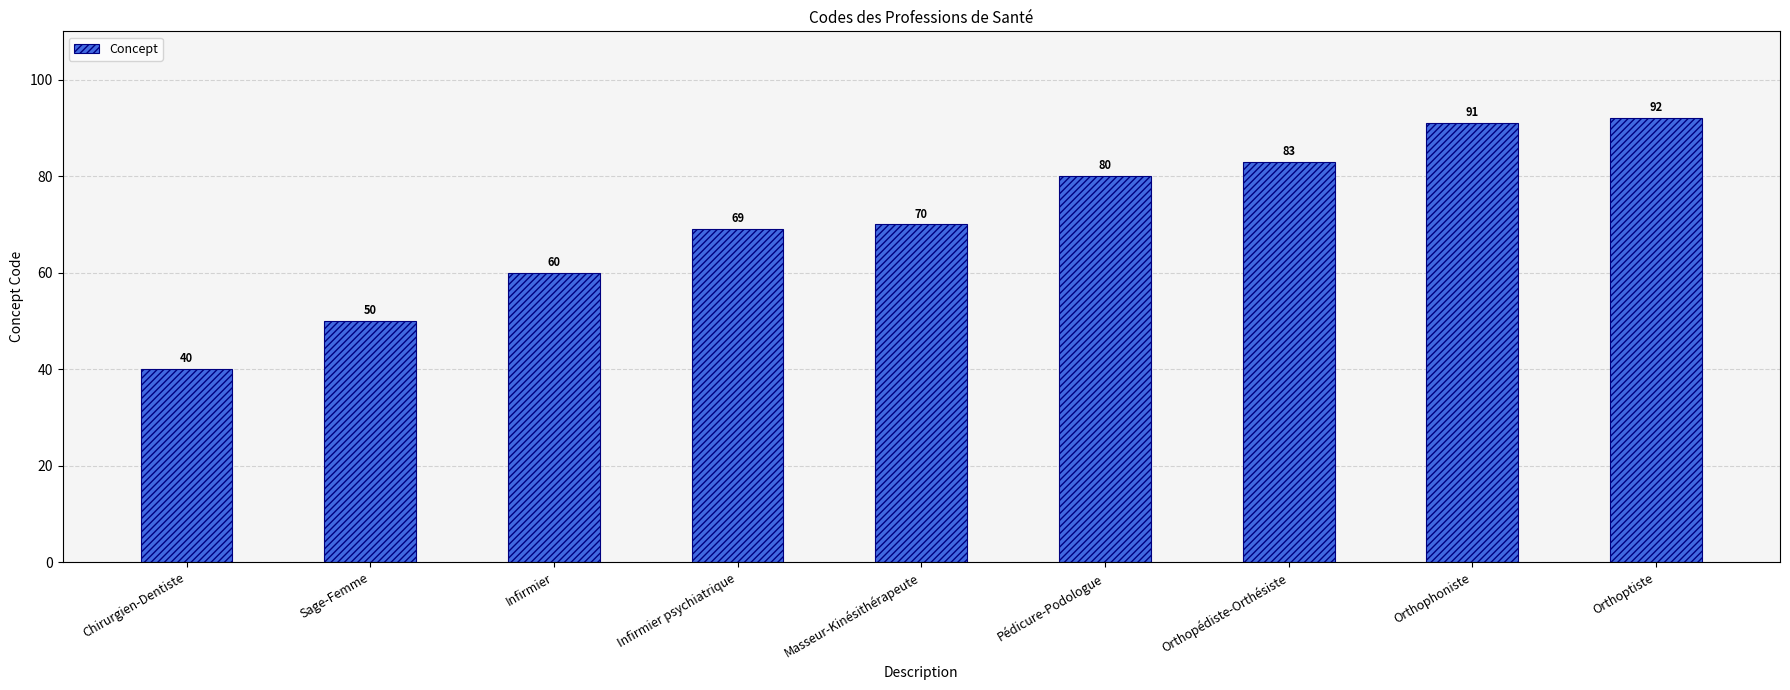

Does the chart contain any negative values?

No